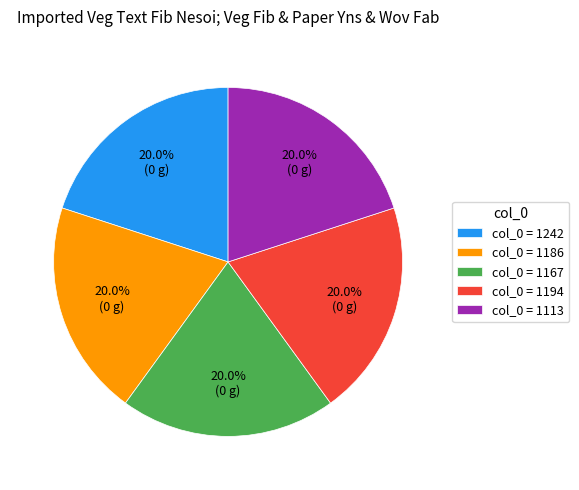

Does col_0 = 1194 account for over 50% of the chart?

No